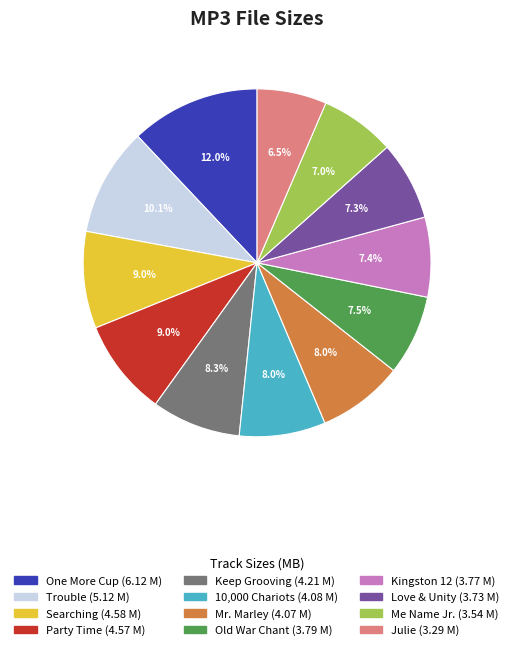

Does any single category account for the majority?

No